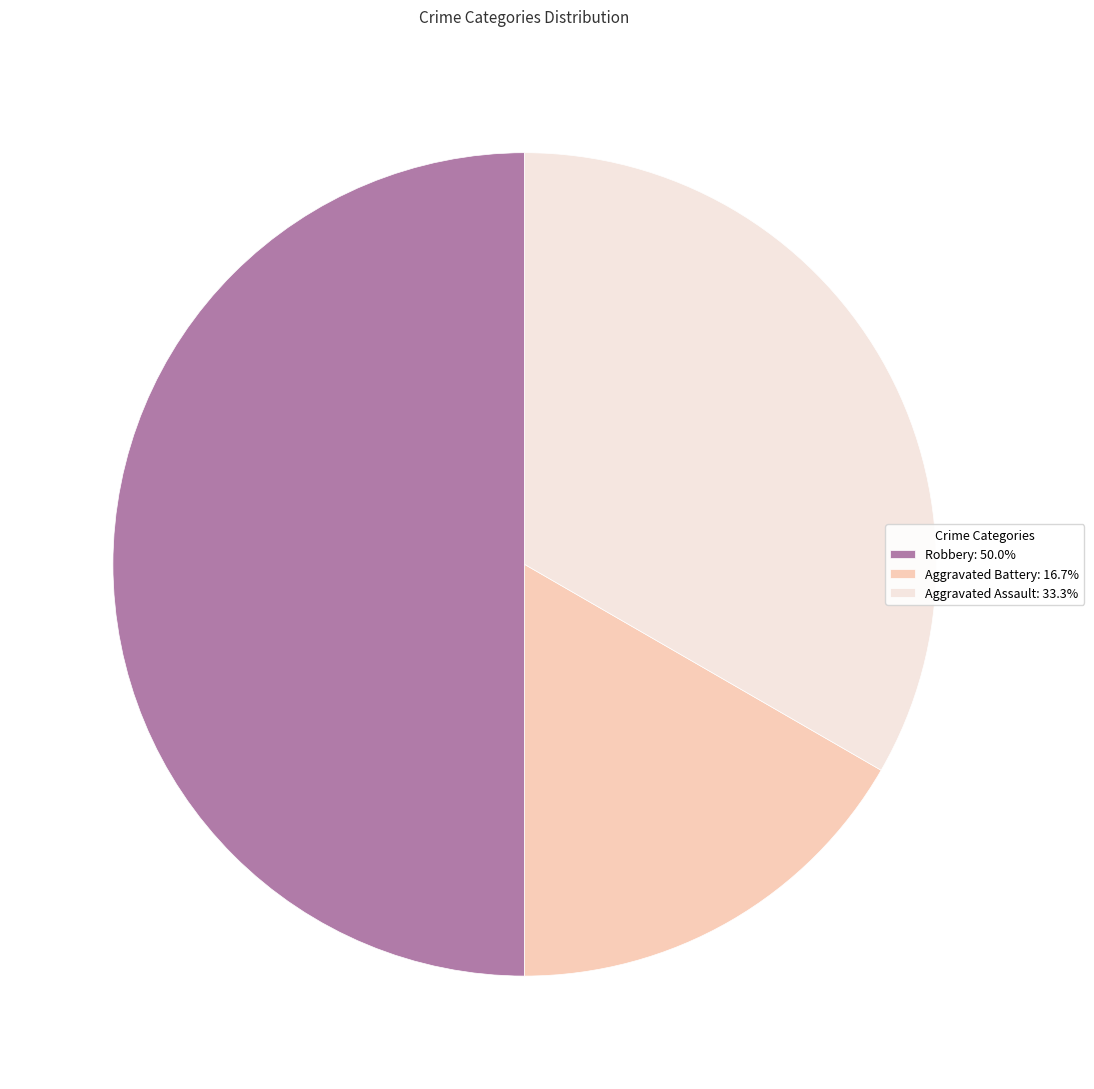

The Robbery slice represents 36% of the pie. True or false?

False